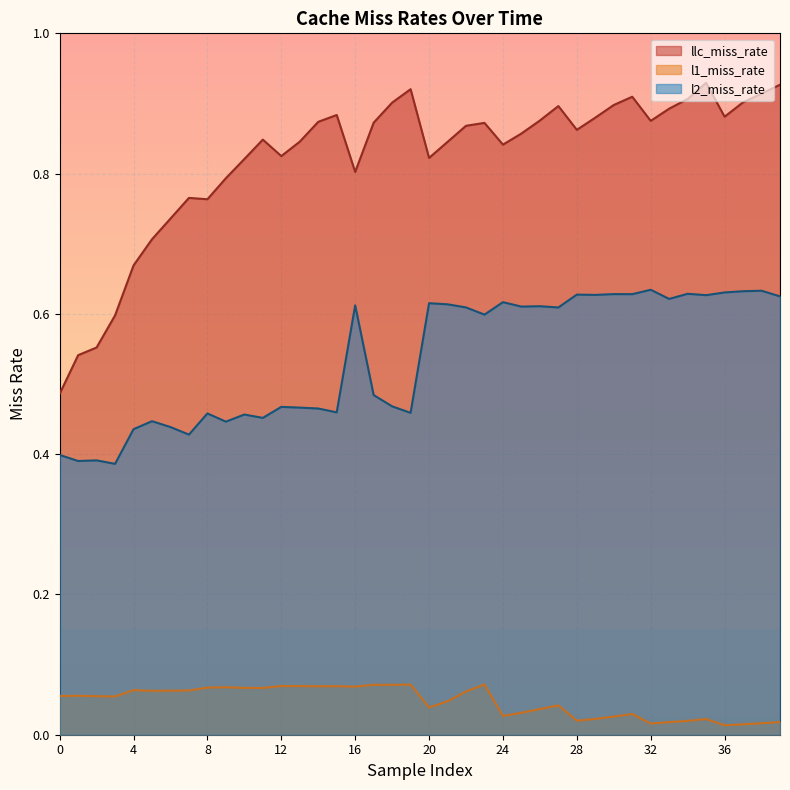

At which category is the sum across all series the highest?

35